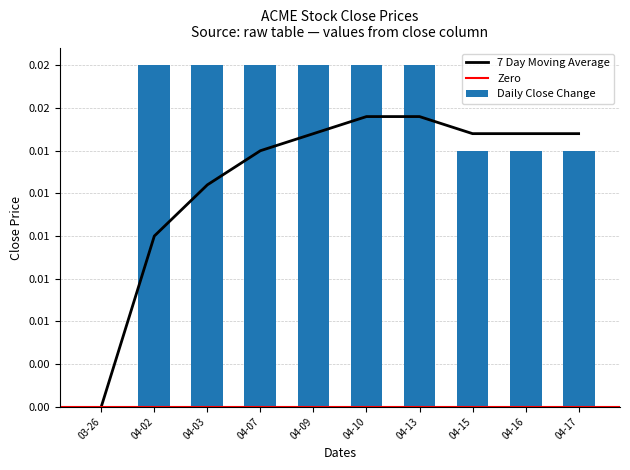

How many values in moving_avg are above zero?

9